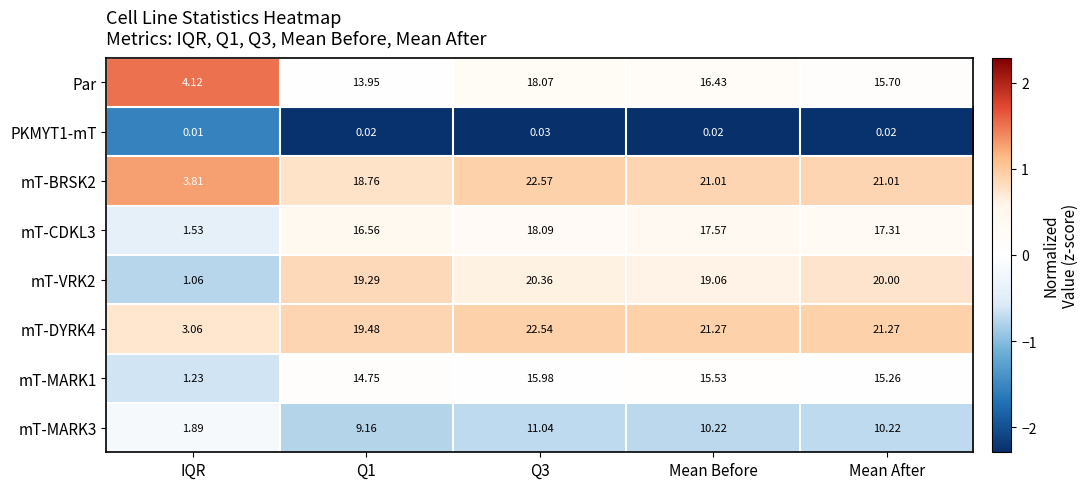

Is the value of Par at Mean Before greater than the value of PKMYT1-mT at Q1?

Yes